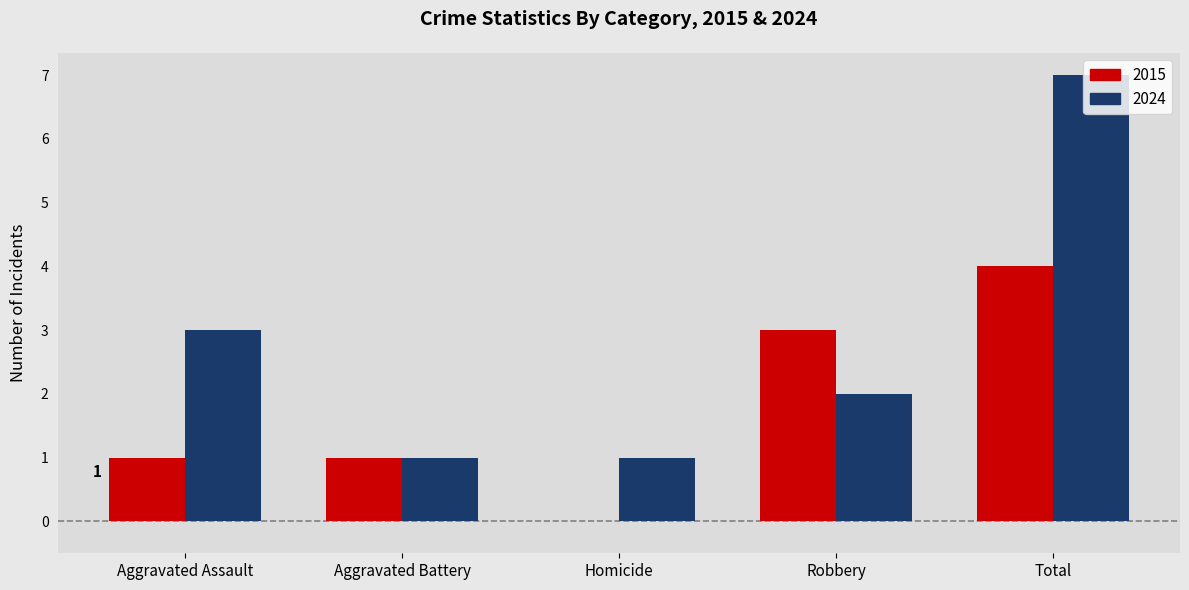

The value of 2015 at Aggravated Assault is 2. True or false?

False